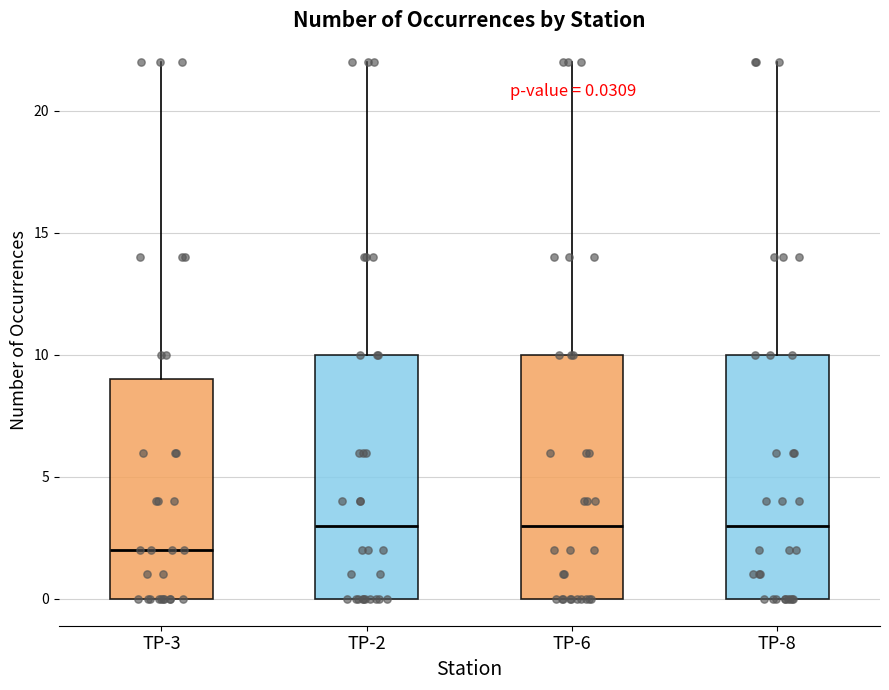

Which box's median line is the lowest?

TP-3